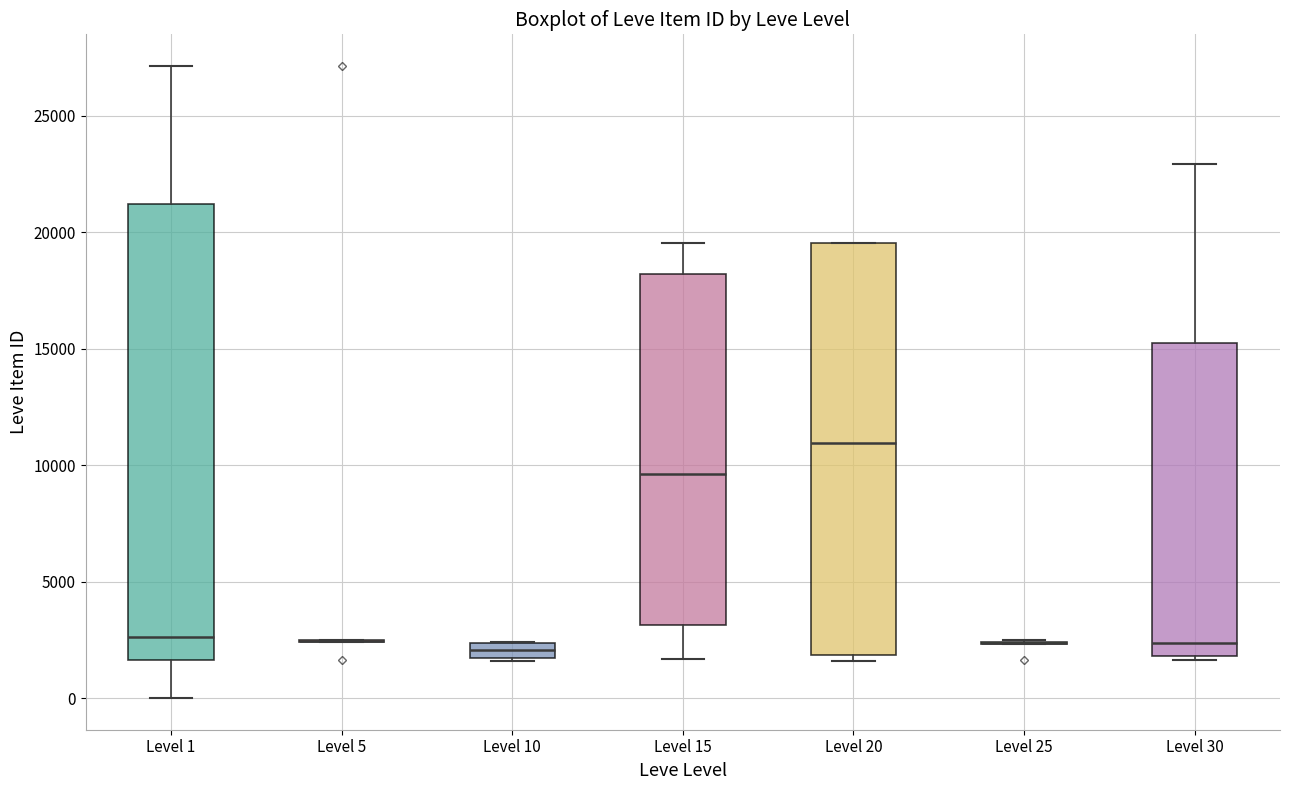

Comparing the boxes themselves (not the whiskers), which one is the tallest?

Level 1